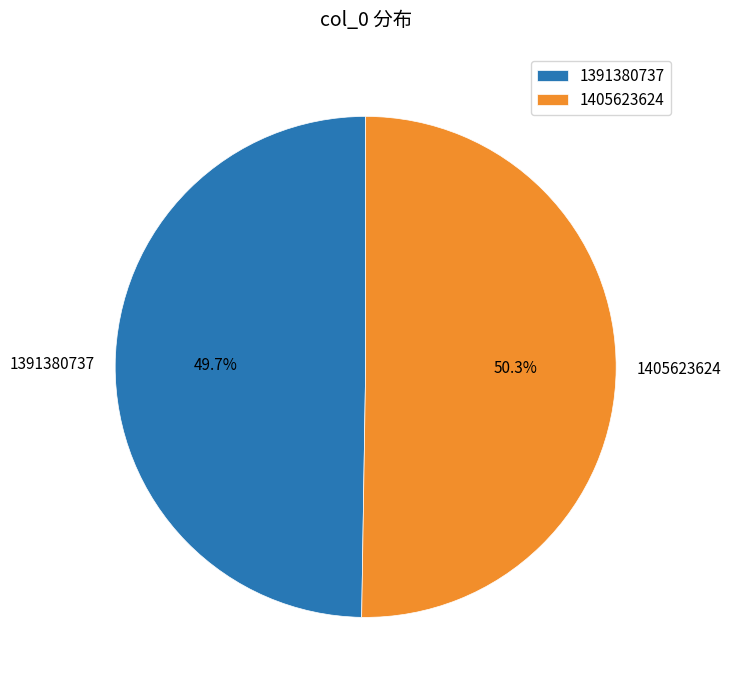

Is there any slice that represents more than half of the pie?

Yes